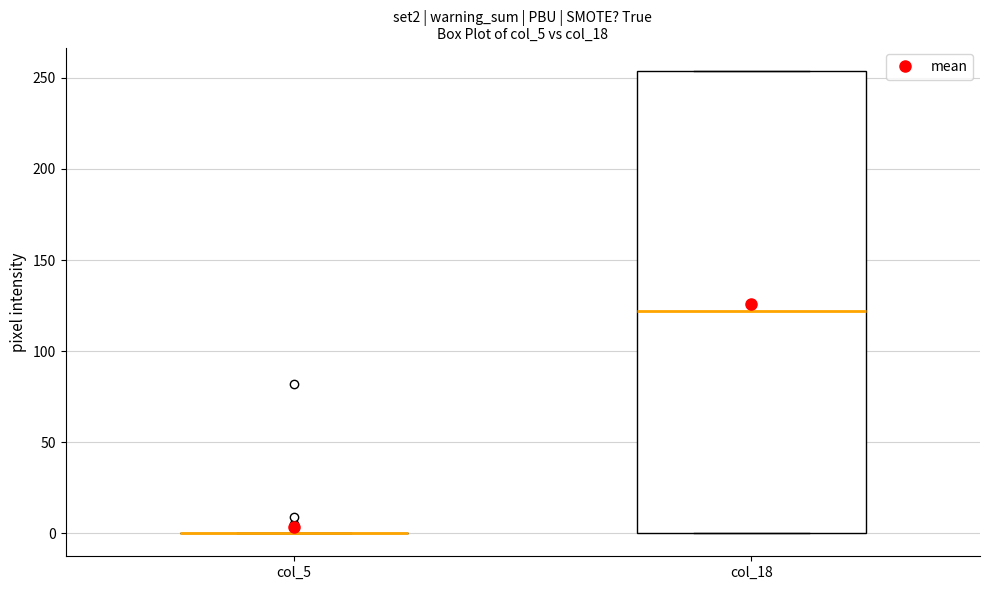

Where is the lower edge of the box for col_18 on the y-axis? The values are not printed on the chart, so give them approximately, as read against the axis.

0